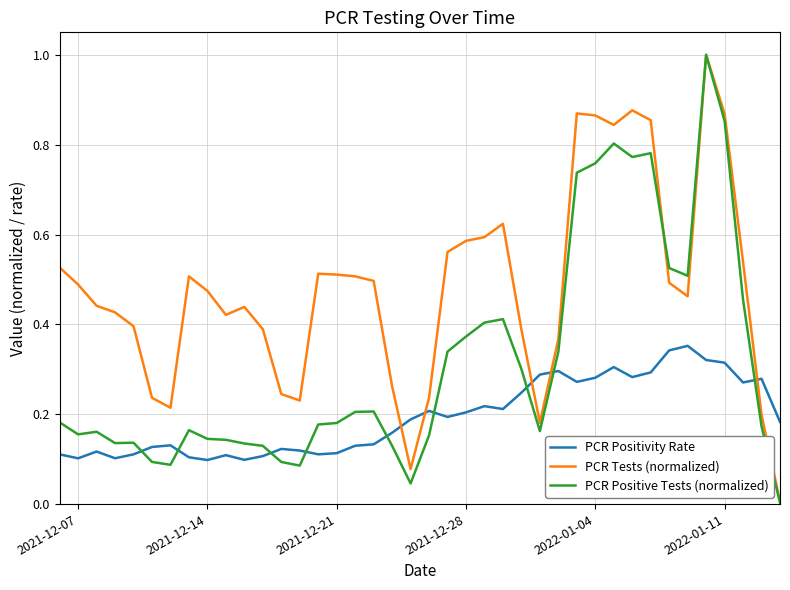

Which series has the widest spread of values?

PCR Positive Tests (normalized)